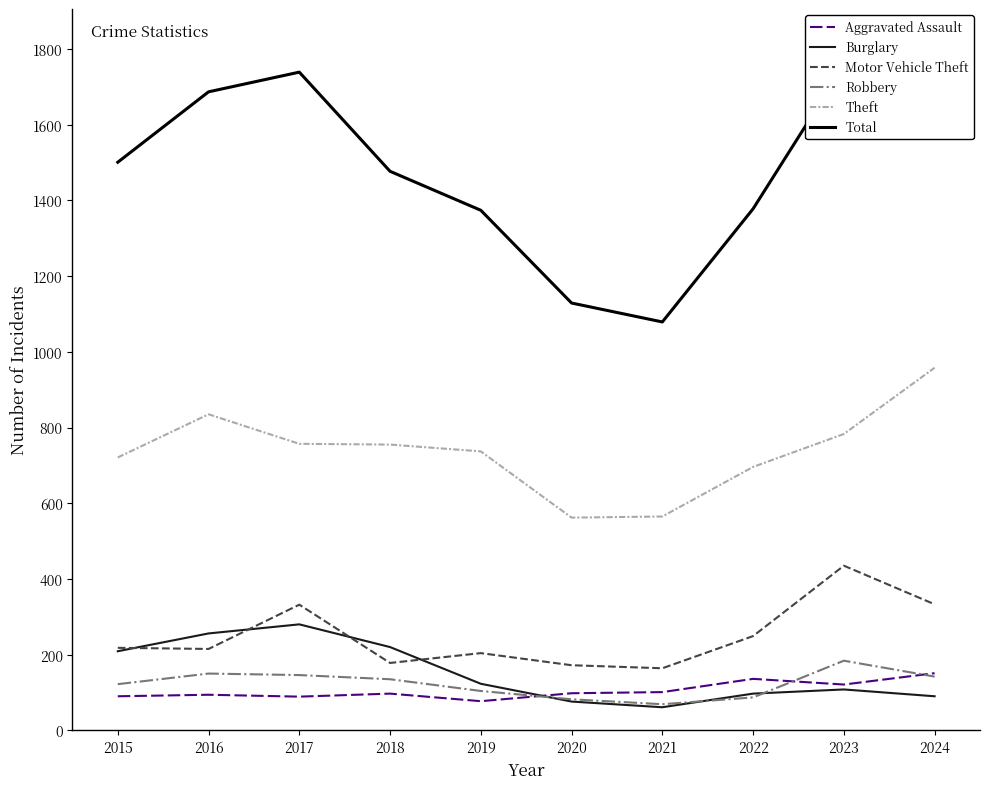

True or false: Theft and Total cross at least once.

False